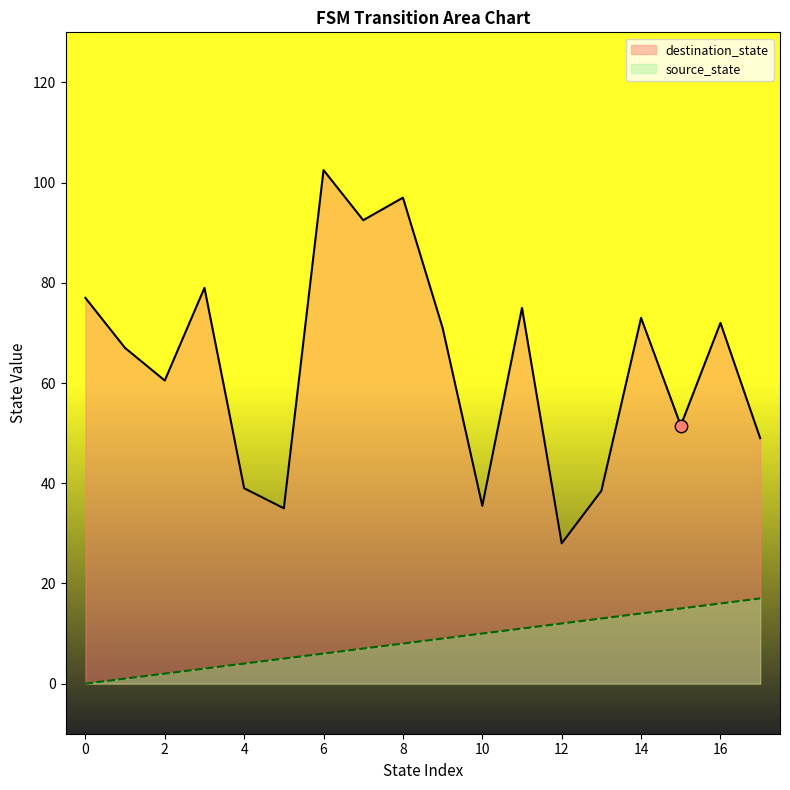

Which series reaches the minimum Y coordinate?

source_state